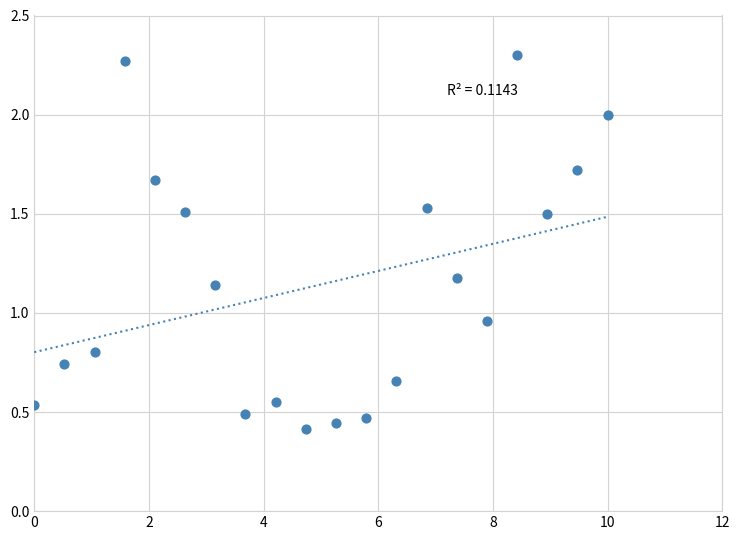

What is the range of Y values (max minus min)?

1.9